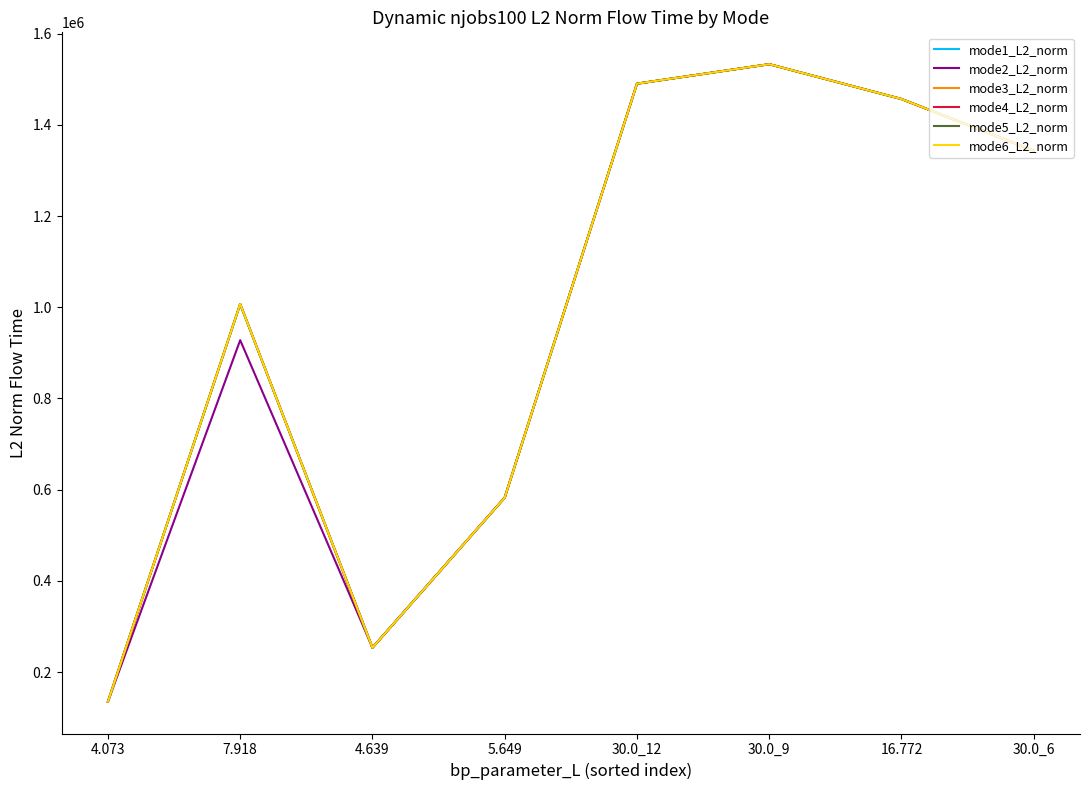

At which label does mode1_L2_norm reach its minimum?

4.073